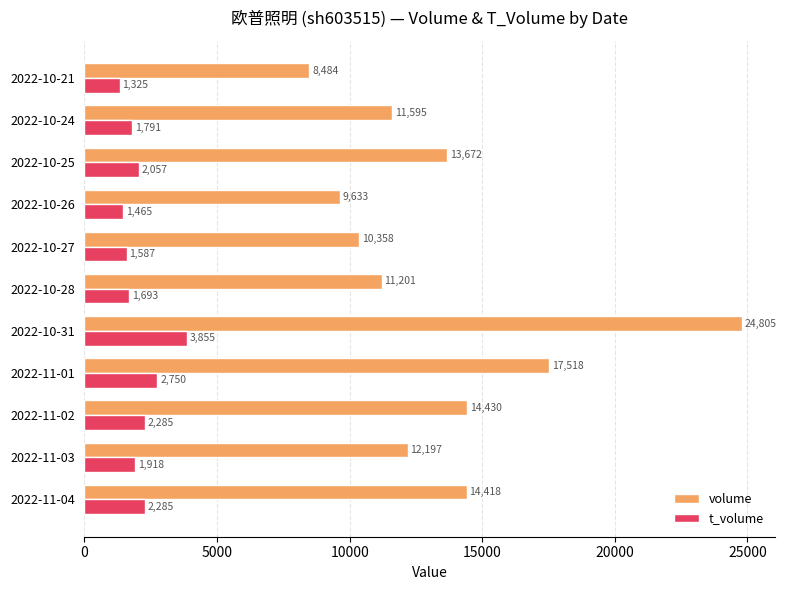

Which series changed the most between 2022-11-03 and 2022-10-25?

volume